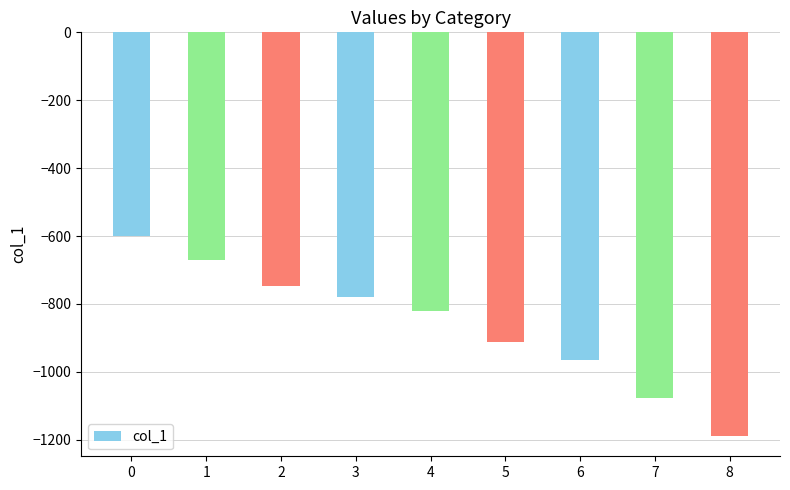

Reading right to left, what are all the values shown in this chart?

-1189.0	-1076.4	-963.7	-910.8	-819.7	-780.5	-748.3	-669.3	-599.0